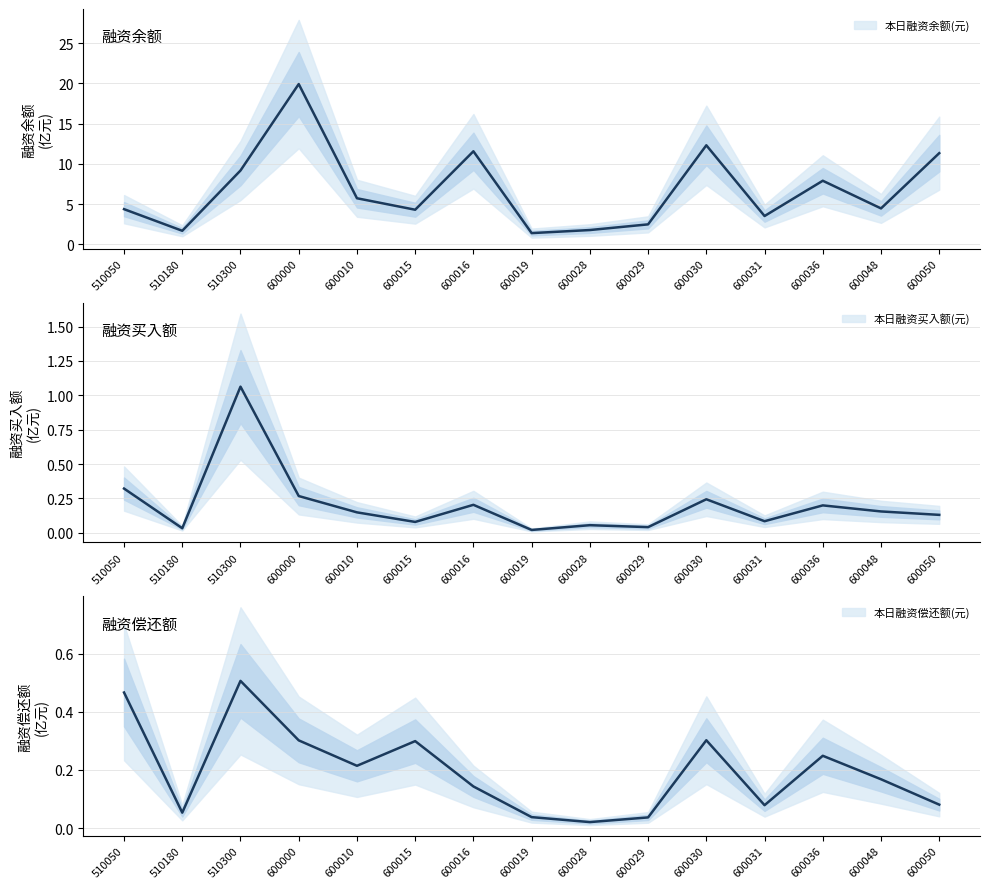

Reading right to left, extract all data points from this chart.

本日融资余额(元): 600050=11.3	600048=4.5	600036=7.9	600031=3.5	600030=12.3	600029=2.5	600028=1.8	600019=1.4	600016=11.6	600015=4.3	600010=5.7	600000=19.9	510300=9.2	510180=1.7	510050=4.4
本日融资买入额(元): 600050=0.1	600048=0.2	600036=0.2	600031=0.1	600030=0.2	600029=0.0	600028=0.1	600019=0.0	600016=0.2	600015=0.1	600010=0.1	600000=0.3	510300=1.1	510180=0.0	510050=0.3
本日融资偿还额(元): 600050=0.1	600048=0.2	600036=0.2	600031=0.1	600030=0.3	600029=0.0	600028=0.0	600019=0.0	600016=0.1	600015=0.3	600010=0.2	600000=0.3	510300=0.5	510180=0.1	510050=0.5